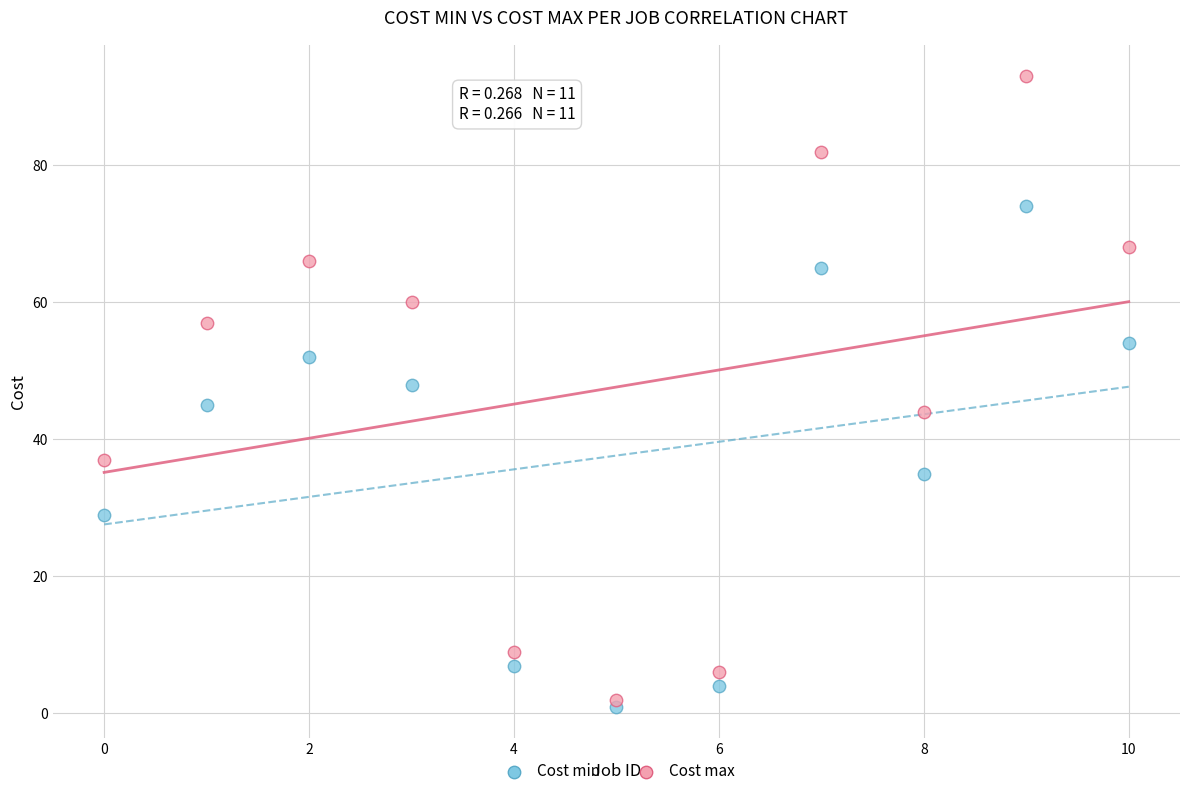

Which series contains the highest Y value?

Cost max